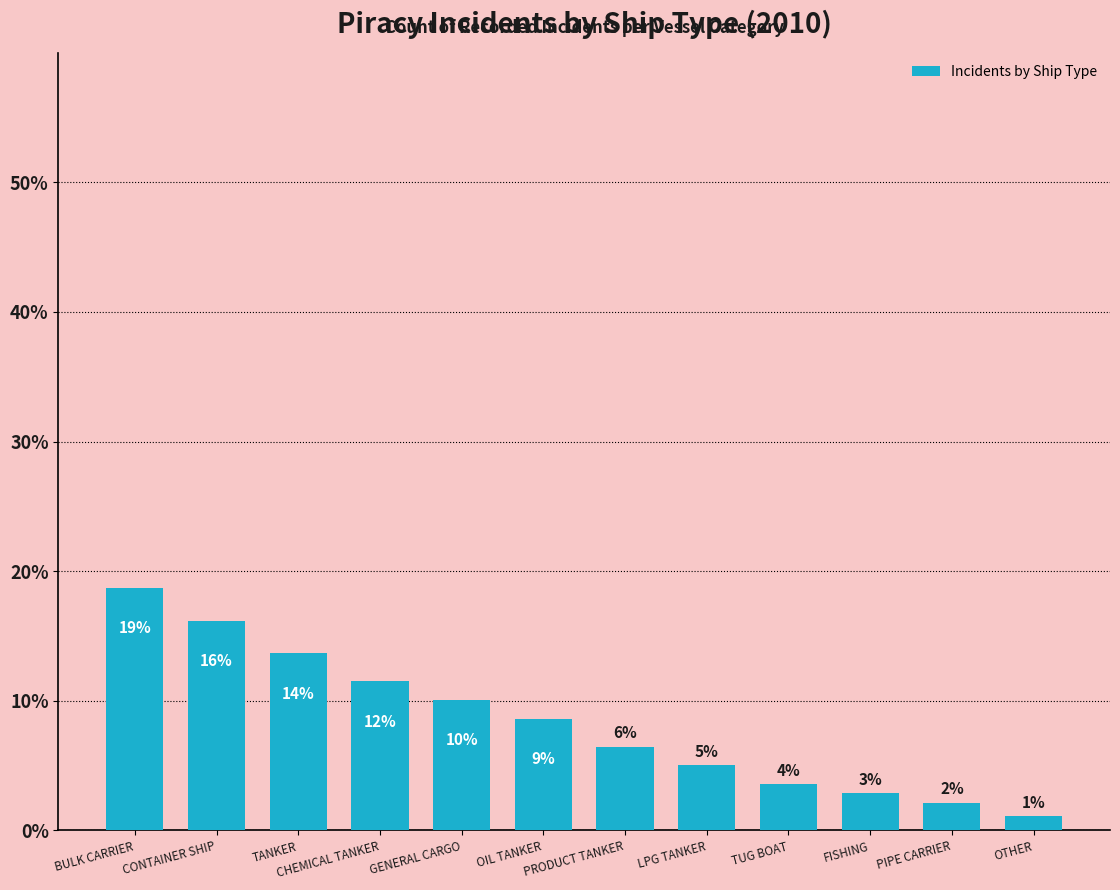

Which category has the highest value across all series?

BULK CARRIER